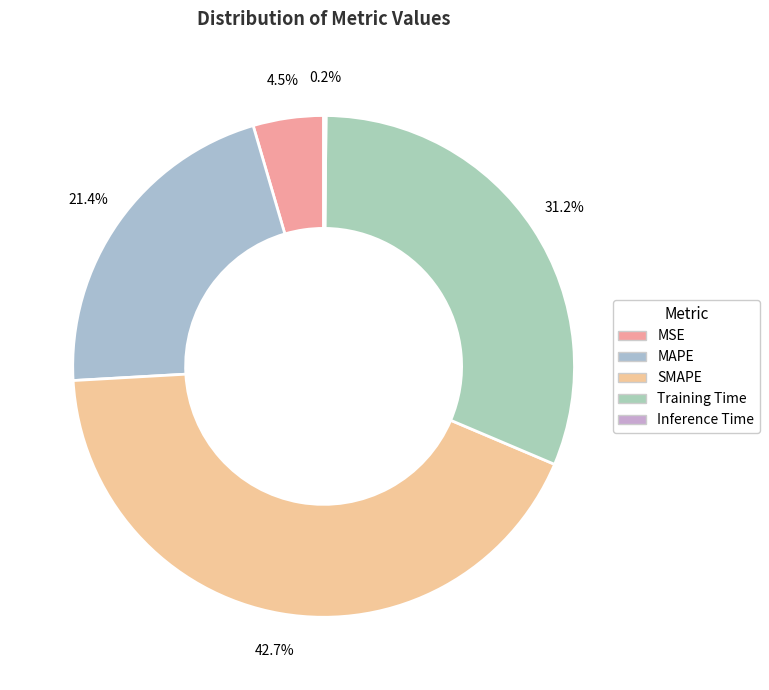

How many slices are in this pie chart?

5